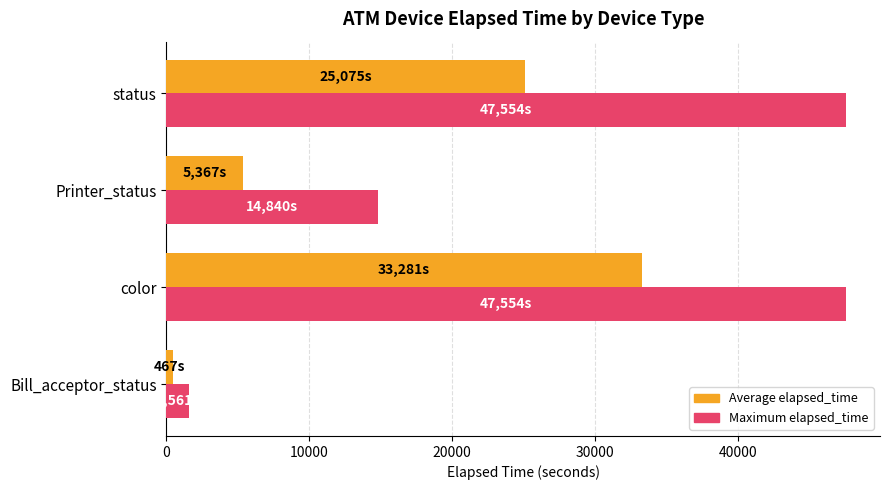

What is the lowest value of the Maximum elapsed_time series?

1561.0